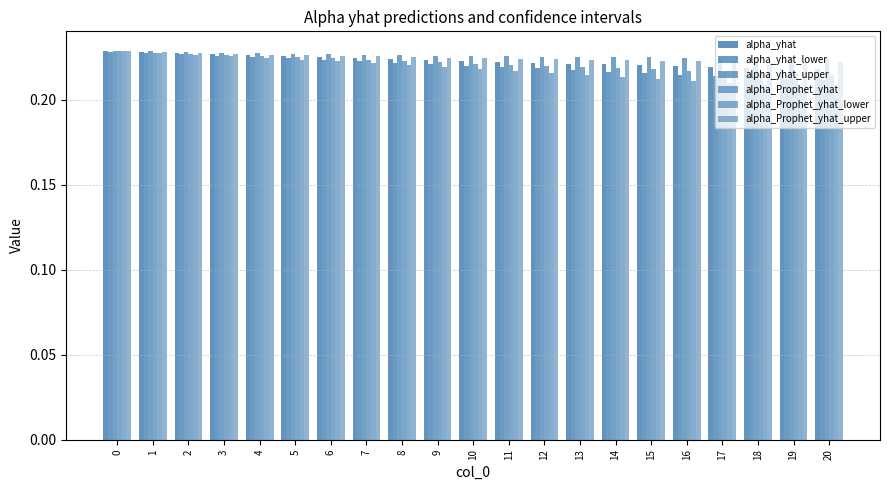

Which series has the largest total across all categories?

alpha_yhat_upper